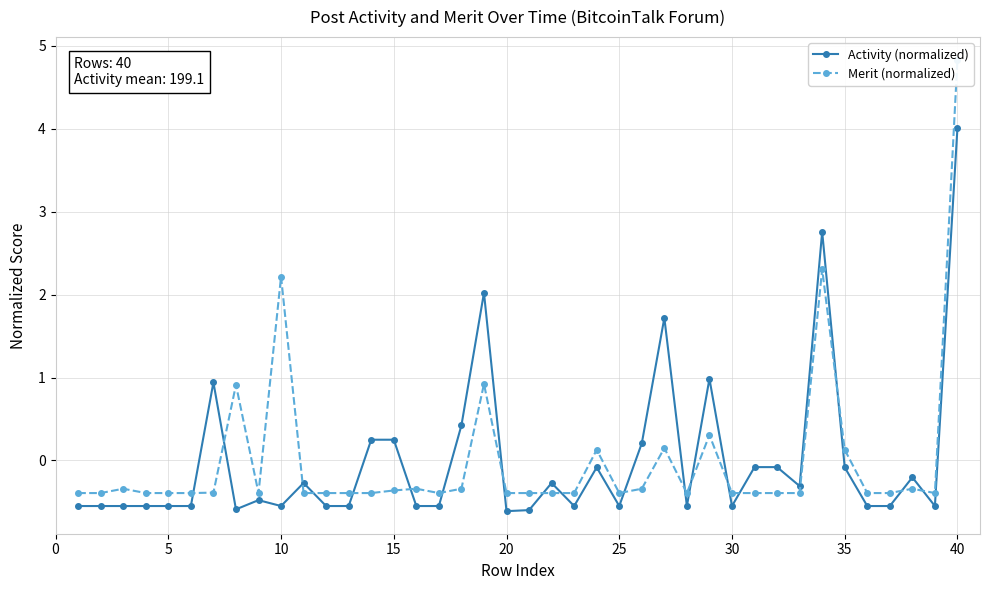

True or false: Activity (normalized) has more than 2 interior local peaks.

True